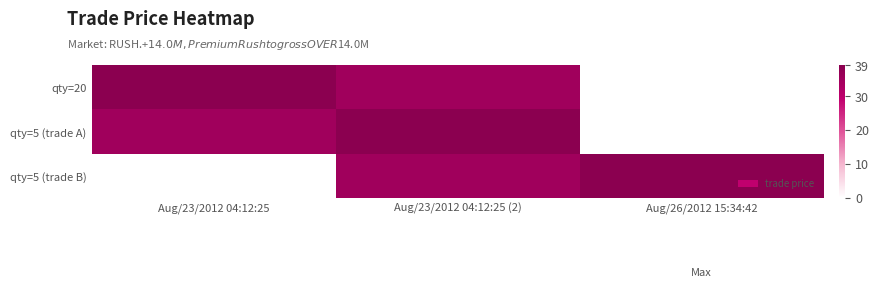

At Aug/23/2012 04:12:25, list the series in order from smallest to largest.

qty=5 (trade B), qty=5 (trade A), qty=20